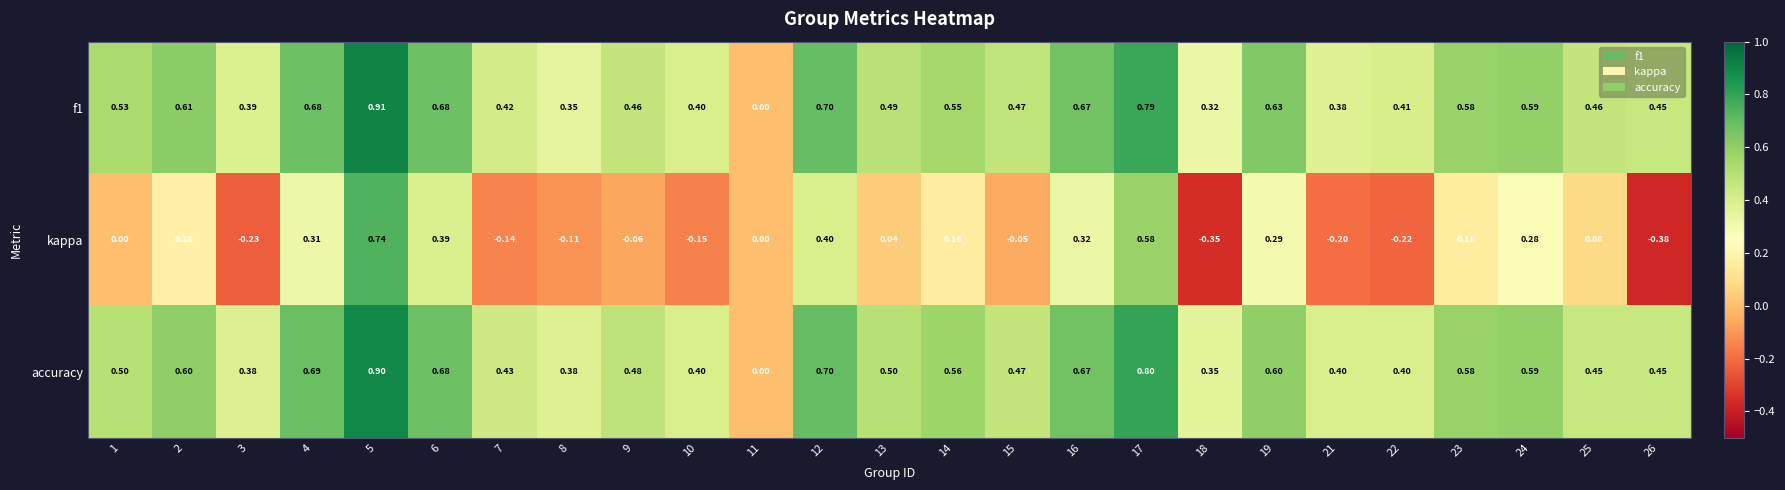

Which series has the widest spread of values?

kappa